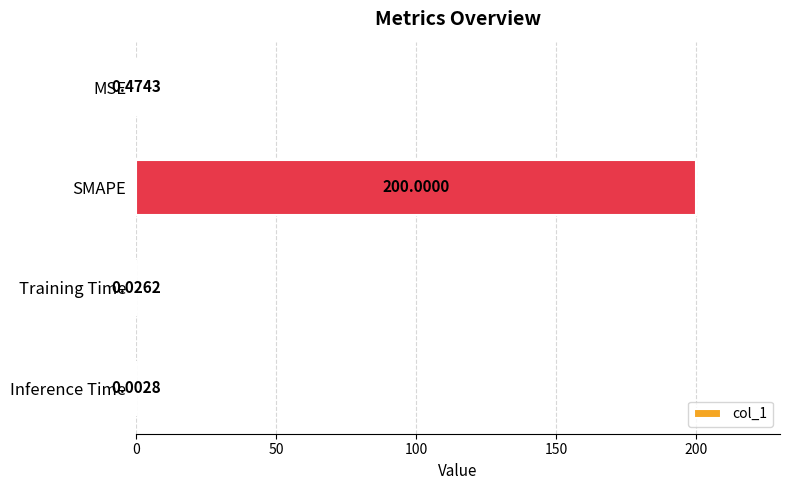

Which label corresponds to the largest value in the chart?

SMAPE